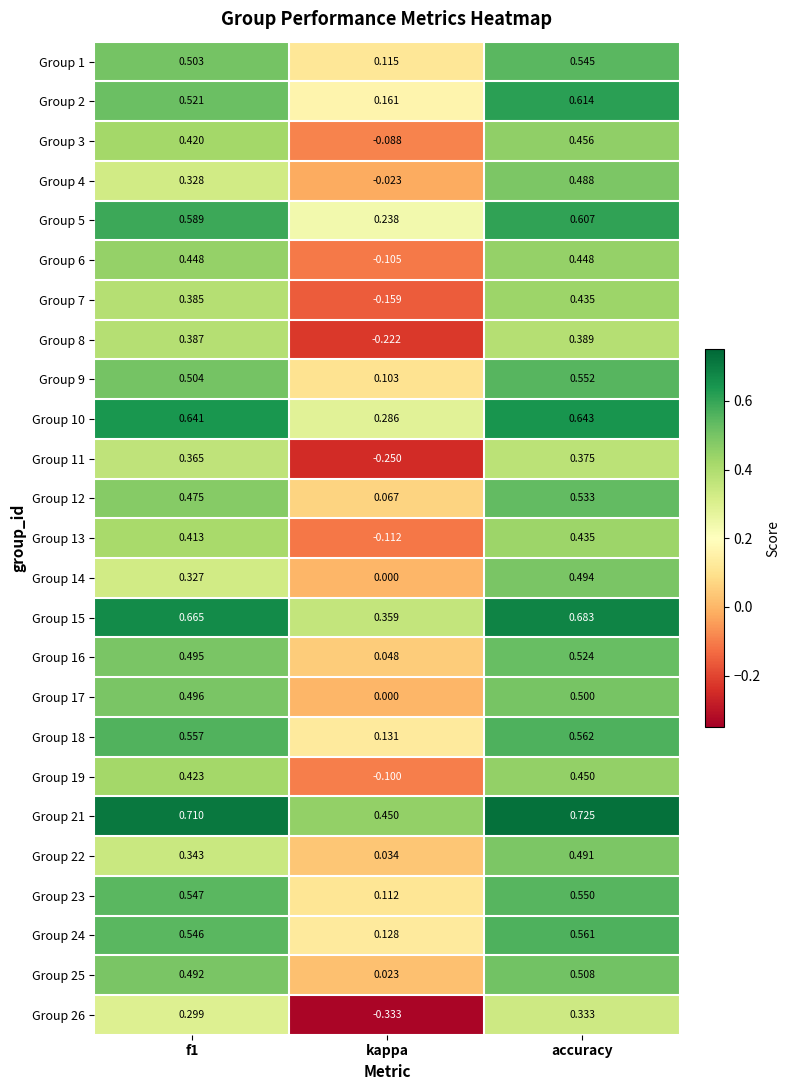

Which category has the highest value in the Group 10 series?

accuracy